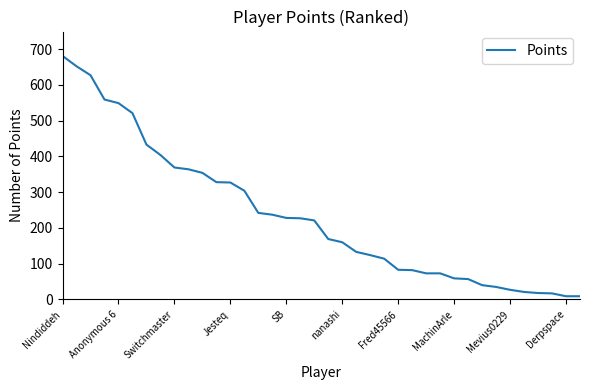

What is the difference between the maximum and minimum values?

672